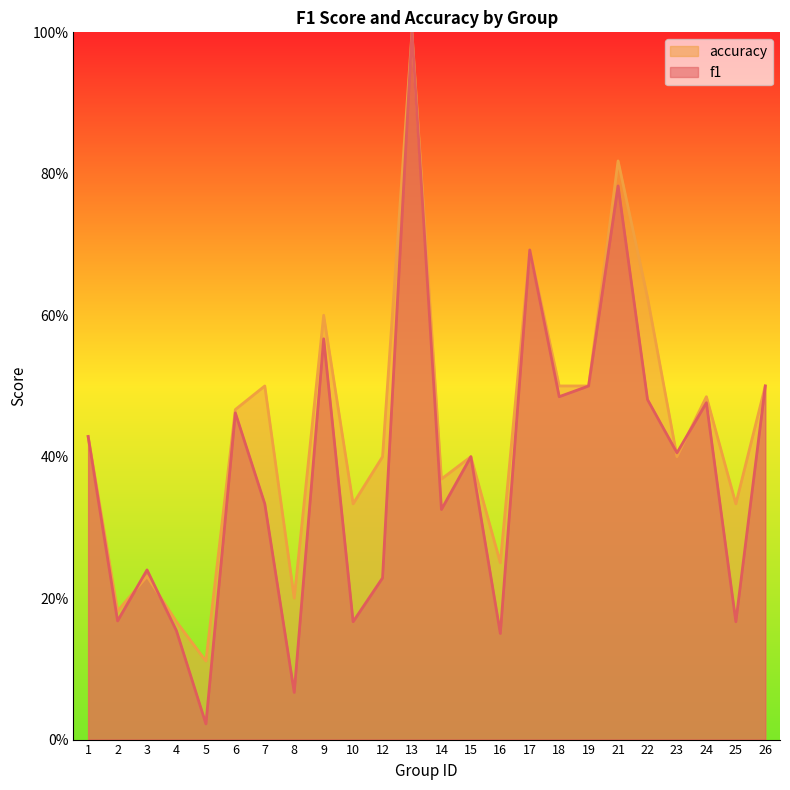

Rank the series by their maximum value, from highest to lowest.

f1, accuracy